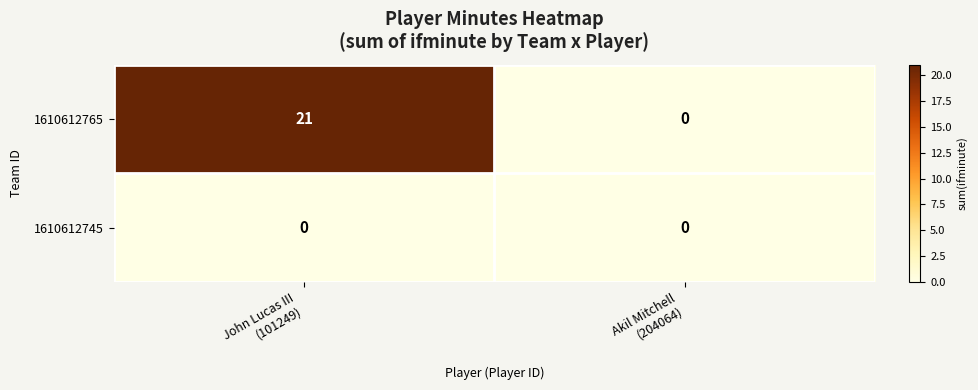

Between John Lucas III
(101249) and Akil Mitchell
(204064), which series saw the biggest shift?

1610612765